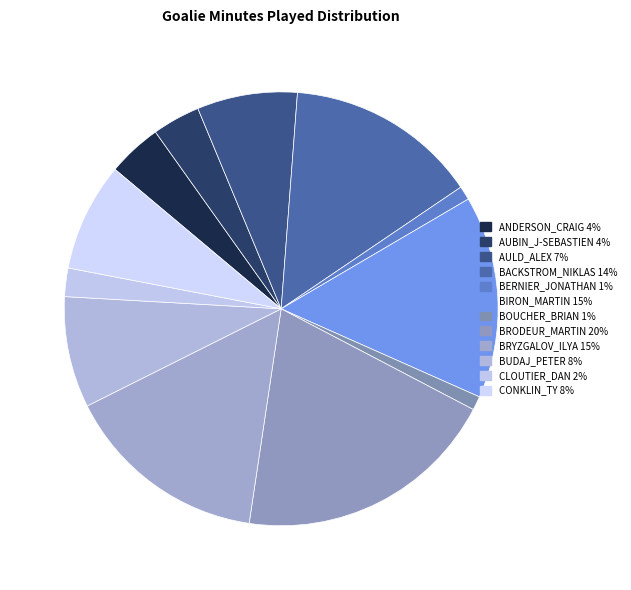

How many segments does this pie chart have?

12